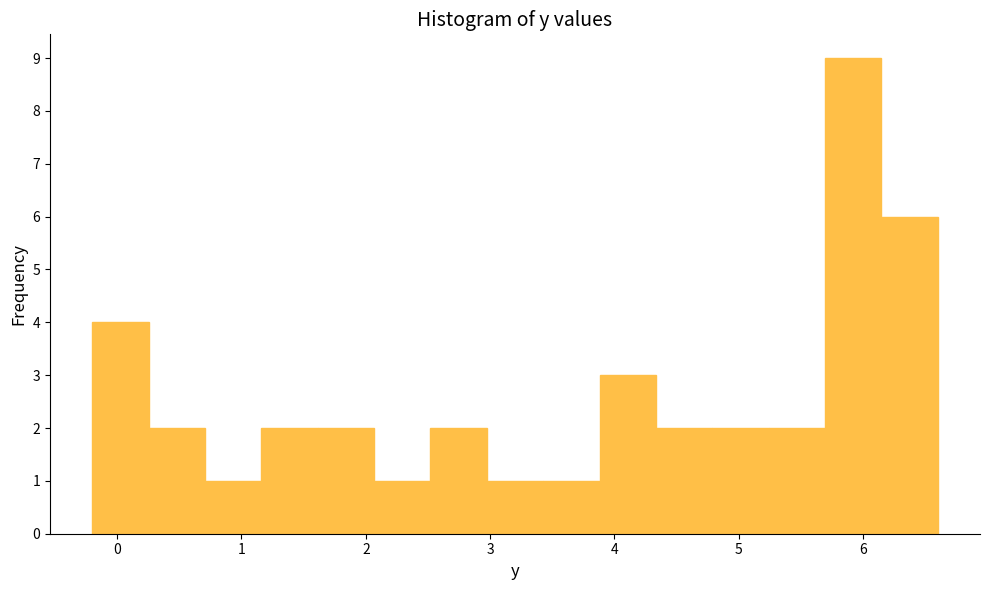

Reading left to right, transcribe this chart: for each bar, give the range it covers on the x-axis and its height. Neither the bar edges nor the heights are printed on the chart, so give them approximately, as read against the axes.

-0.2 to 0.3: 4
0.3 to 0.7: 2
0.7 to 1.2: 1
1.2 to 1.6: 2
1.6 to 2.1: 2
2.1 to 2.5: 1
2.5 to 3.0: 2
3.0 to 3.4: 1
3.4 to 3.9: 1
3.9 to 4.3: 3
4.3 to 4.8: 2
4.8 to 5.2: 2
5.2 to 5.7: 2
5.7 to 6.1: 9
6.1 to 6.6: 6